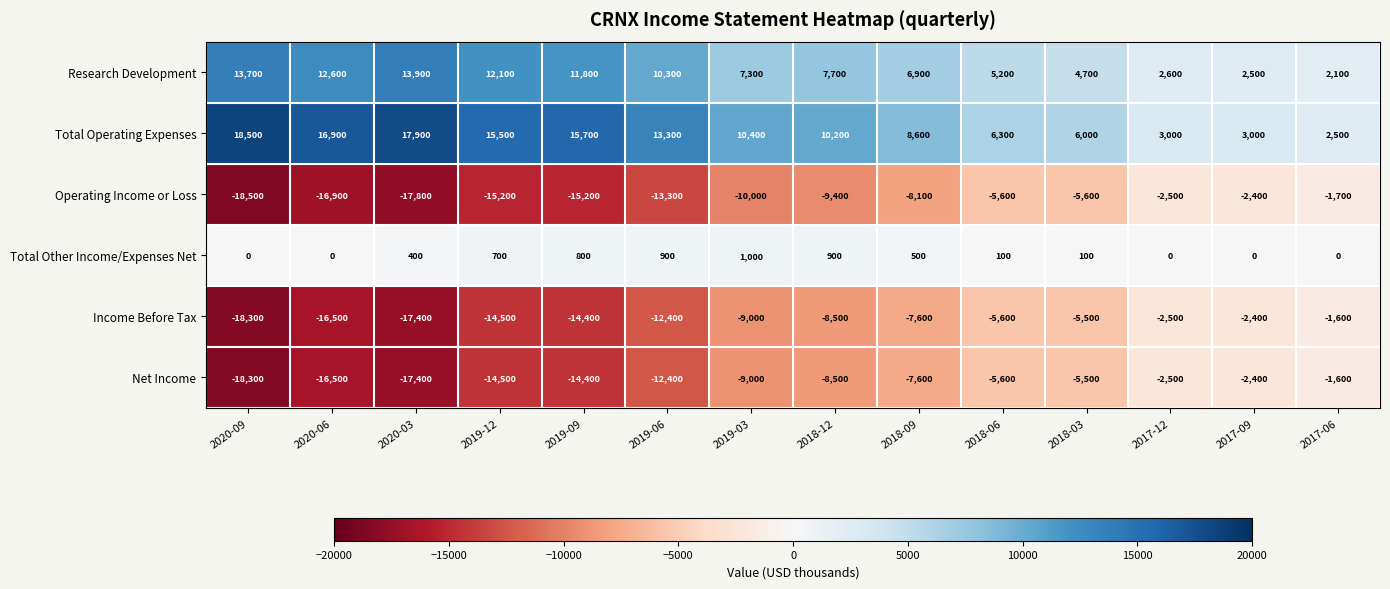

At which category does the chart reach its peak across all series?

2020-09